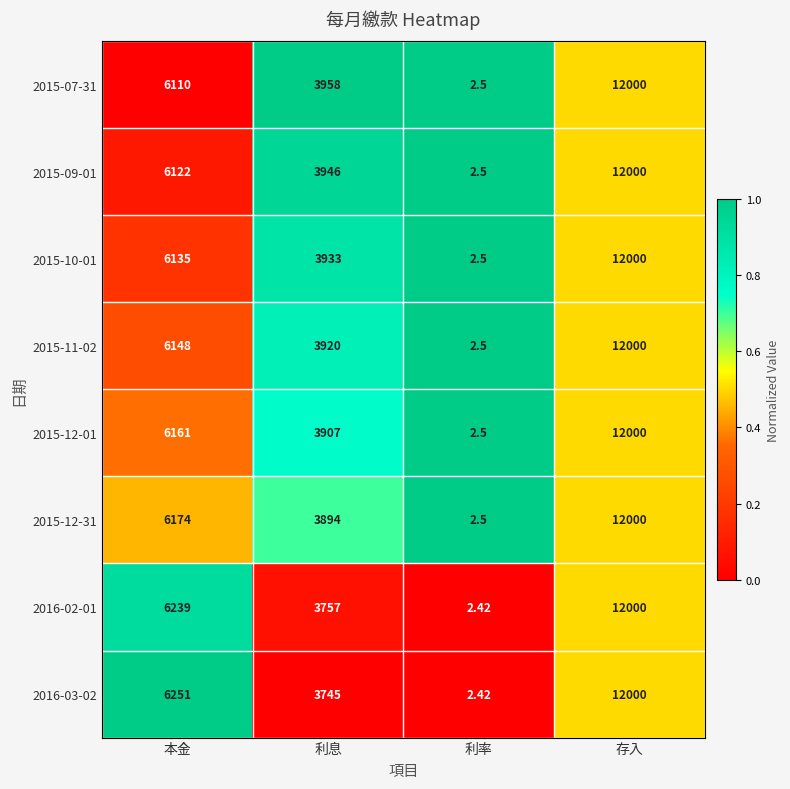

Rank the categories by 2015-12-01 value from lowest to highest.

利率, 利息, 本金, 存入